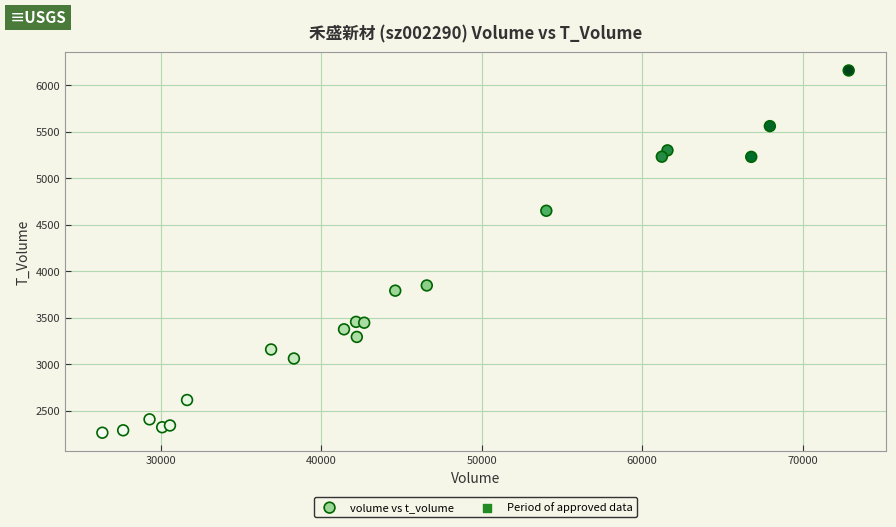

What Y value in the scatter plot is closest to 4211?

3847